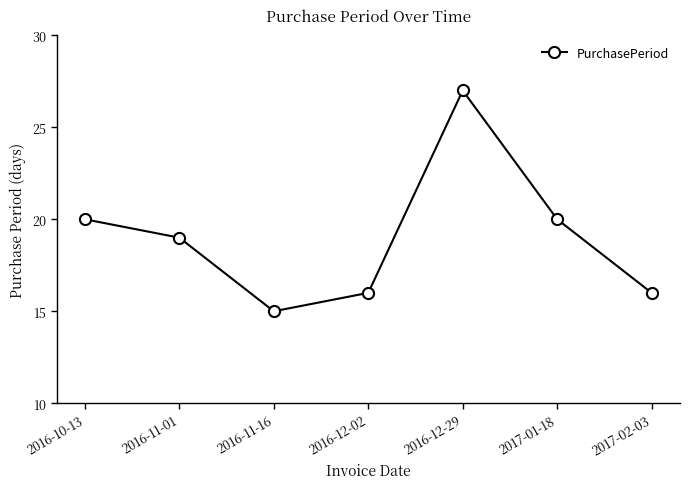

Which category has the highest value across all series?

2016-12-29